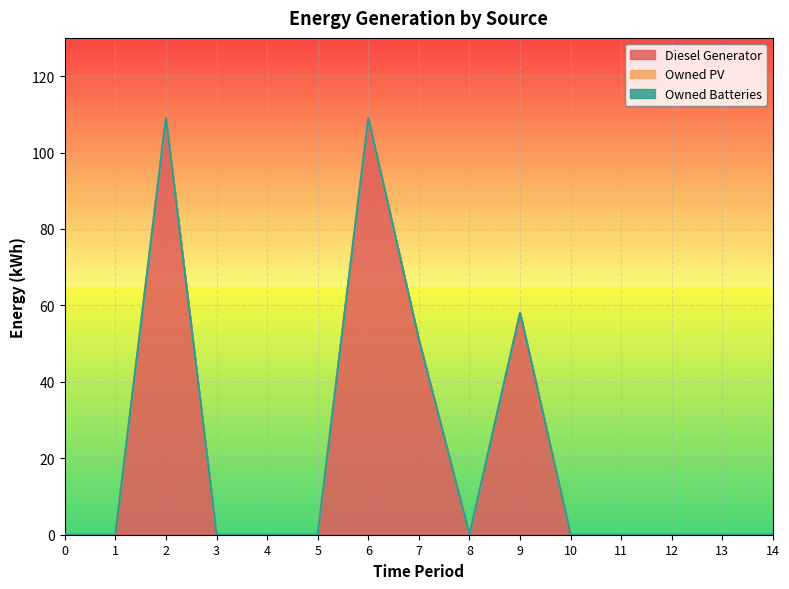

At which category does the chart reach its peak across all series?

2